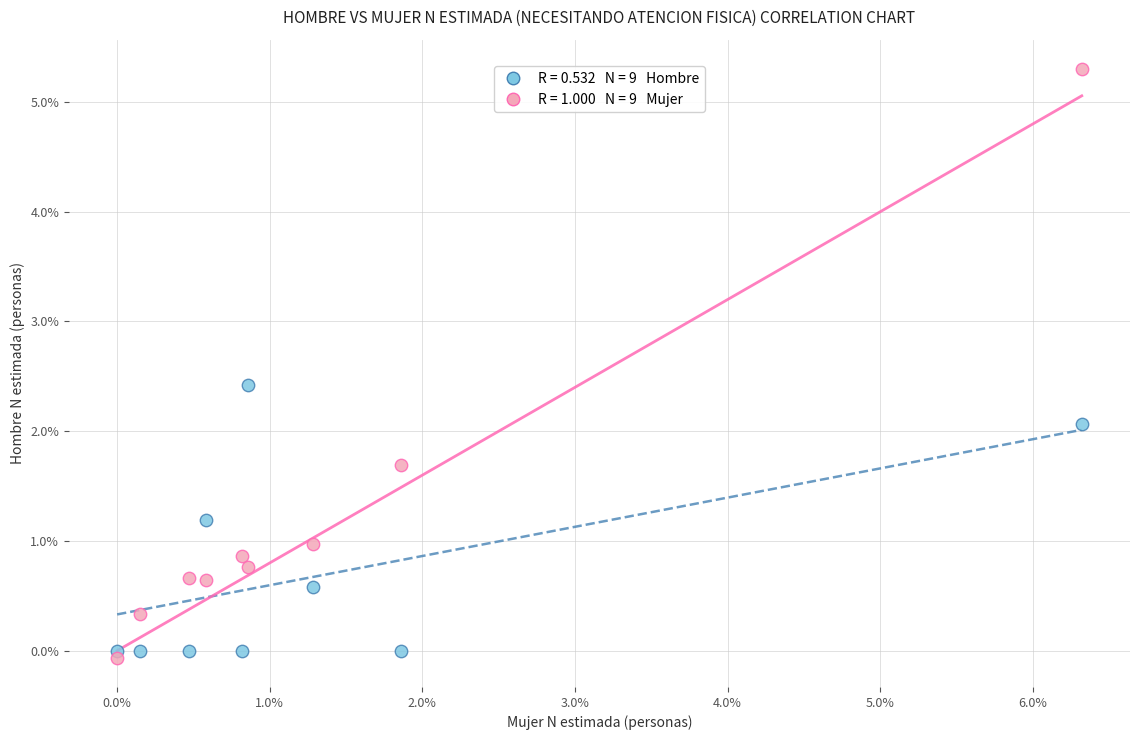

Across all data points, what is the range of X values (max minus min)?

6.3